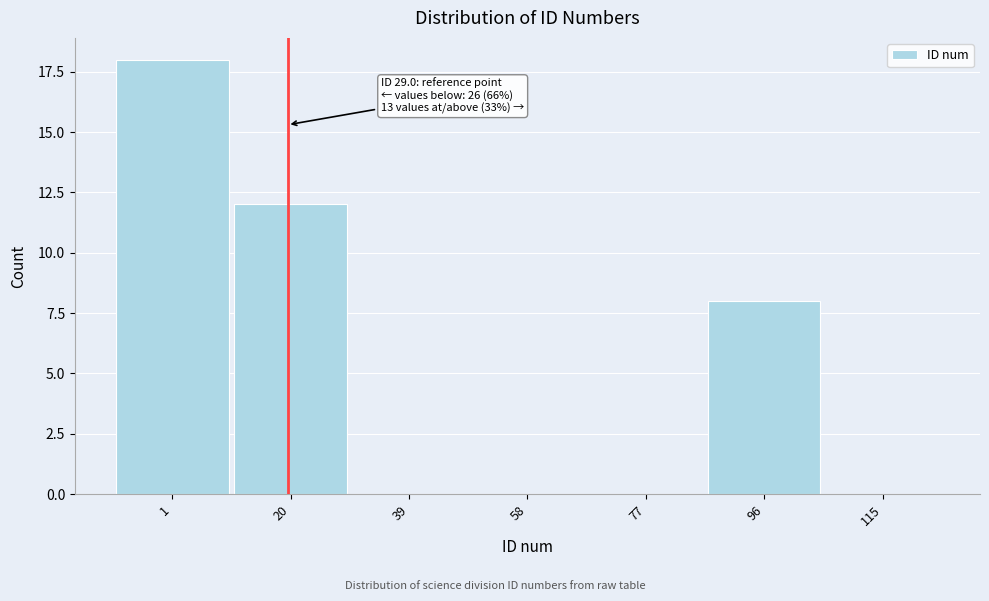

Reading left to right, extract all data points from this chart.

1=18	20=12	39=0	58=0	77=0	96=8	115=0